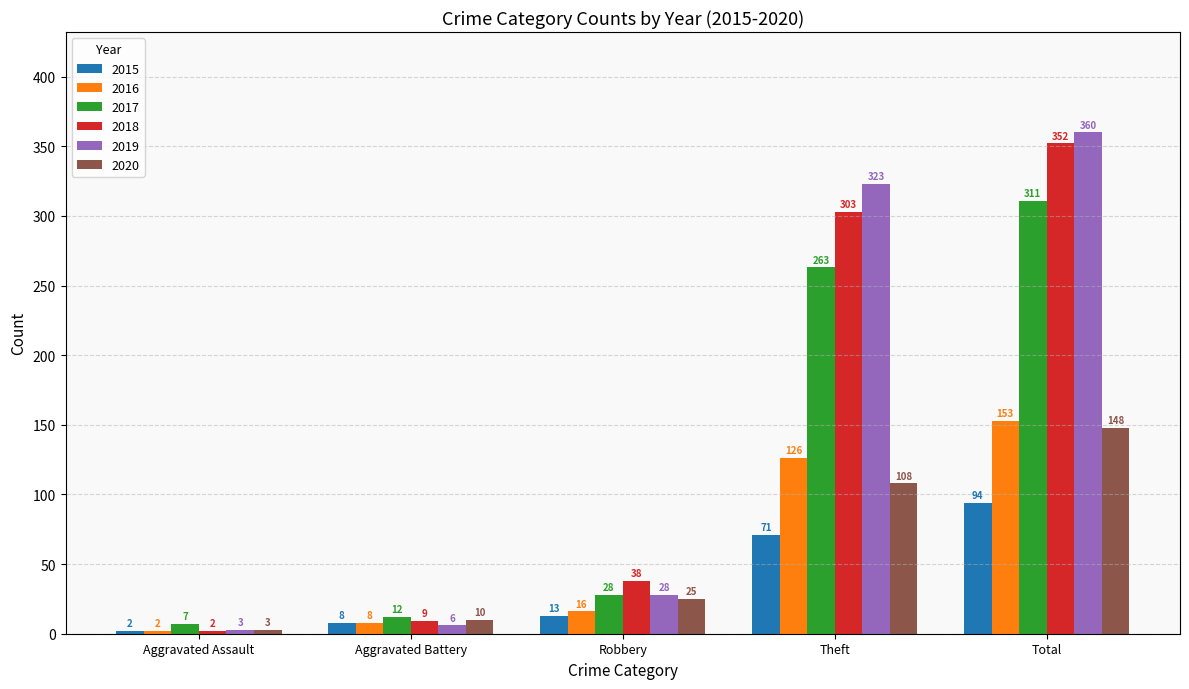

Reading left to right, list all the values displayed in this chart.

2015: Aggravated Assault=2	Aggravated Battery=8	Robbery=13	Theft=71	Total=94
2016: Aggravated Assault=2	Aggravated Battery=8	Robbery=16	Theft=126	Total=153
2017: Aggravated Assault=7	Aggravated Battery=12	Robbery=28	Theft=263	Total=311
2018: Aggravated Assault=2	Aggravated Battery=9	Robbery=38	Theft=303	Total=352
2019: Aggravated Assault=3	Aggravated Battery=6	Robbery=28	Theft=323	Total=360
2020: Aggravated Assault=3	Aggravated Battery=10	Robbery=25	Theft=108	Total=148